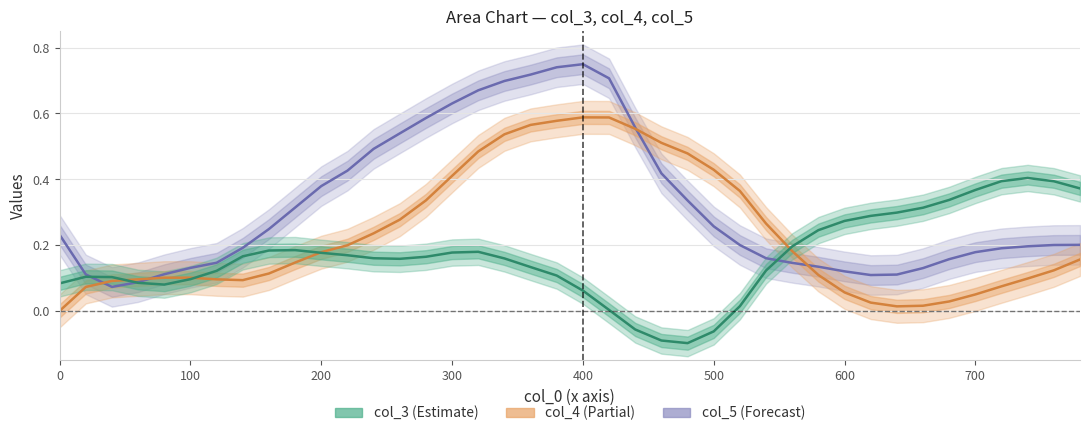

True or false: col_3 has a value of 0.1 at 200.

False